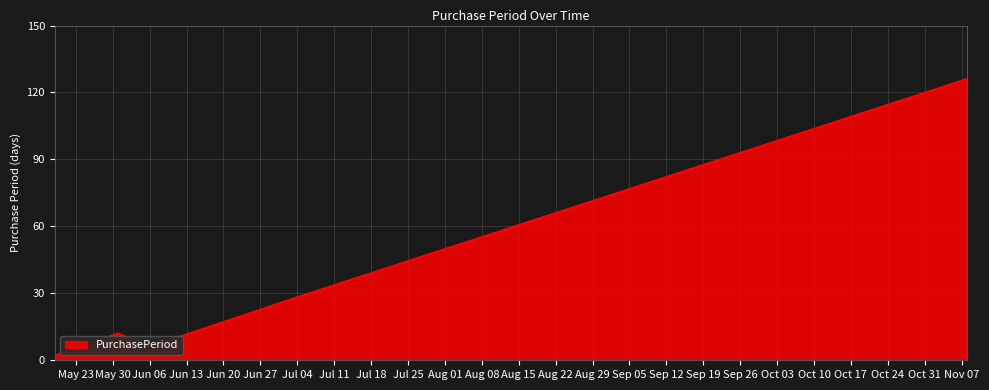

Reading right to left, what are all the values shown in this chart?

126	29	6	12	2